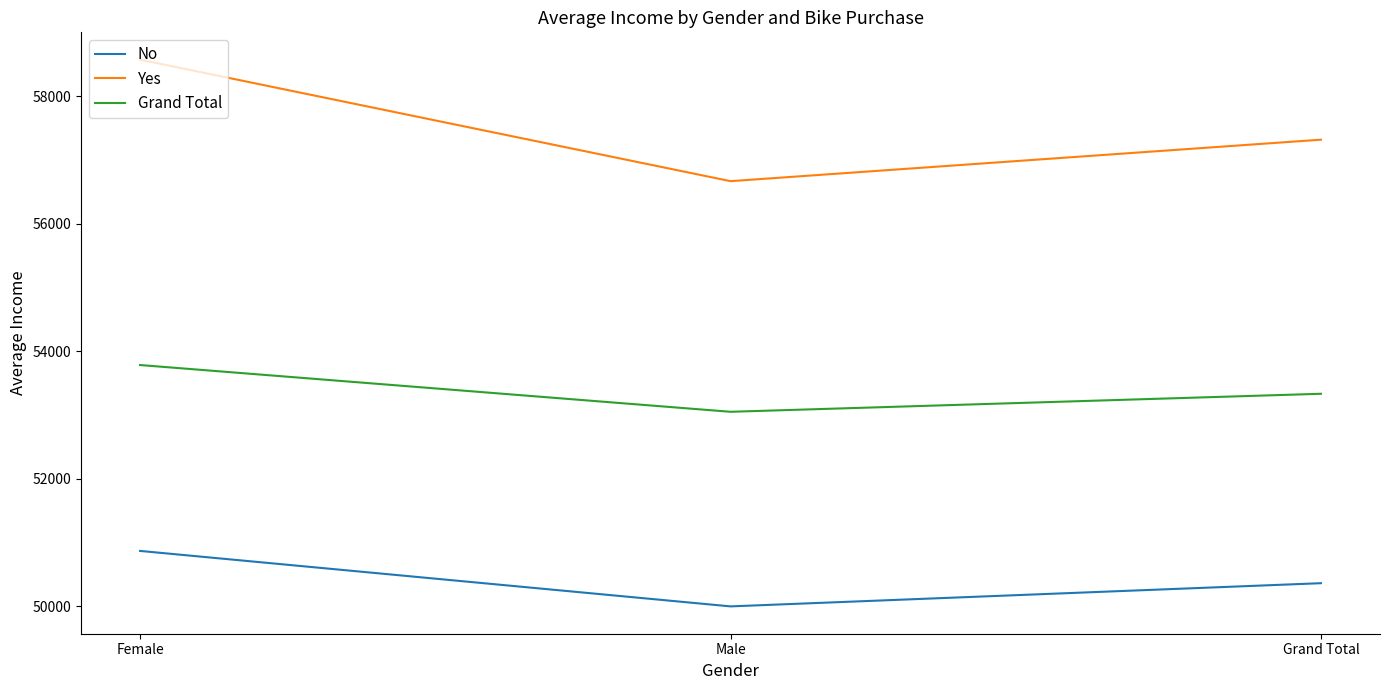

Does the chart display data point markers on the line(s)?

No